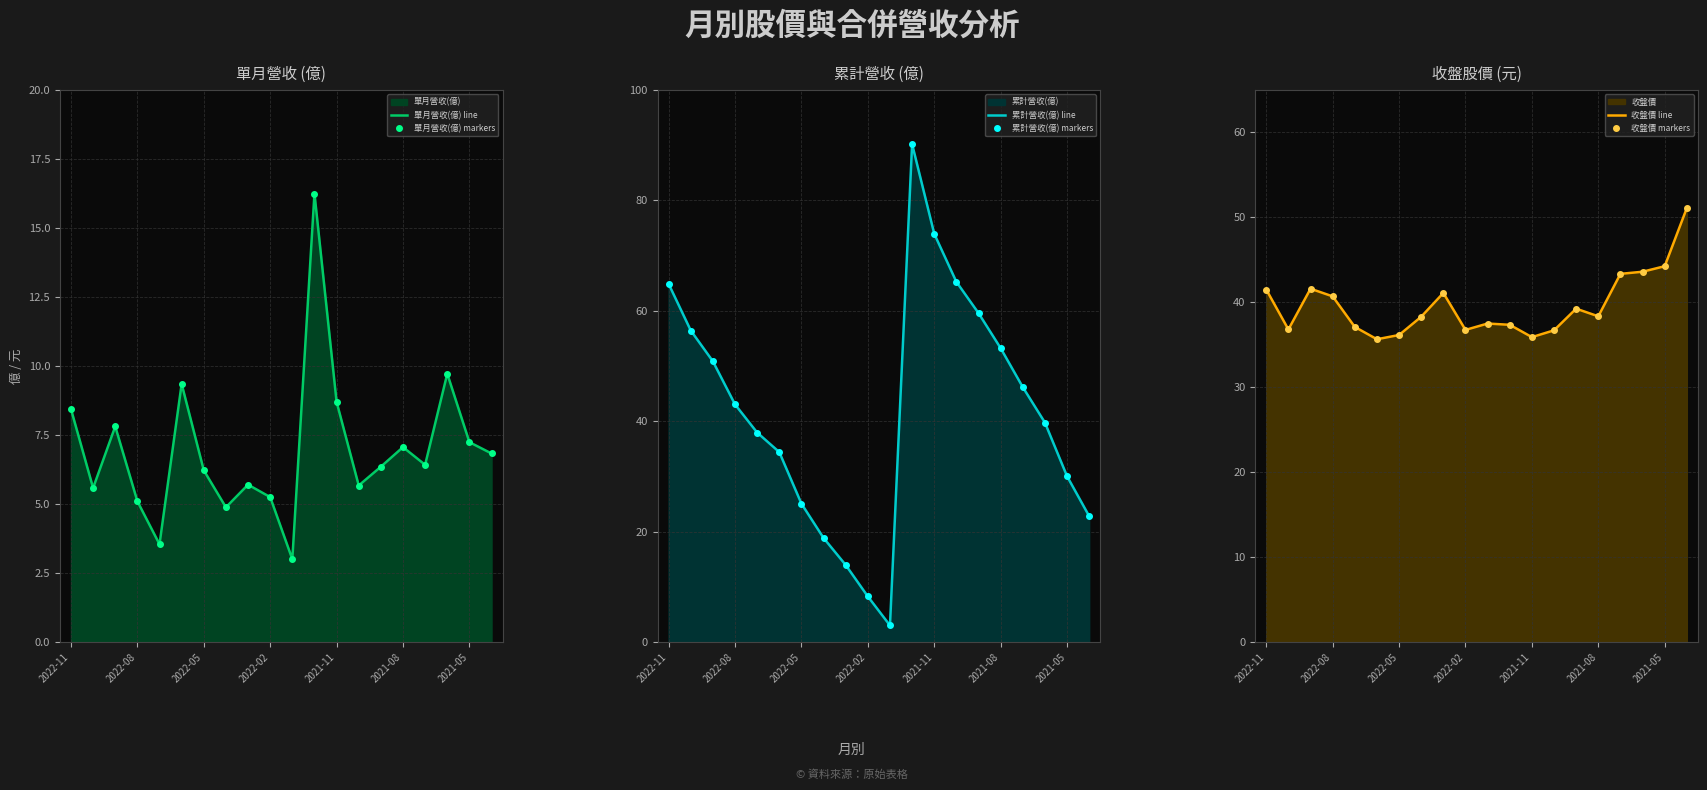

True or false: 累計營收(億) line and 單月營收(億) line cross at least once.

False